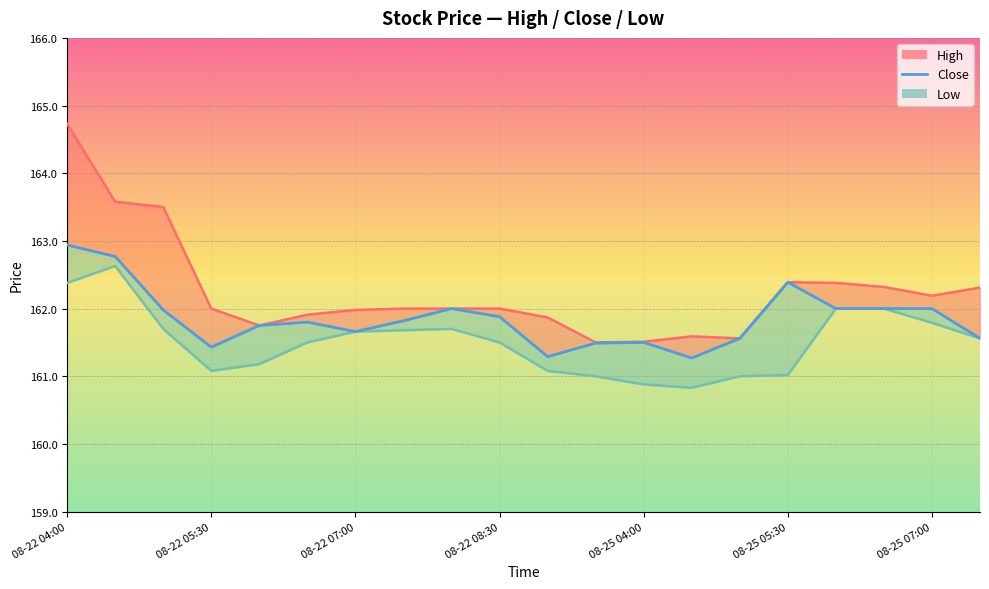

What is the sum of all values?

3237.1